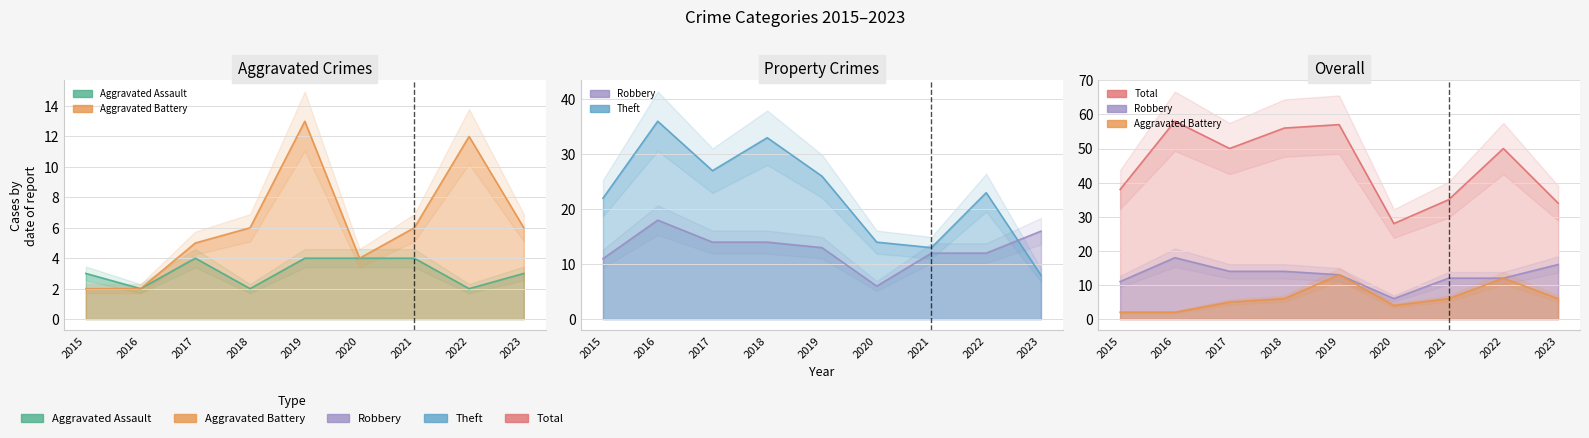

What is the value of the Total point at the 4th from the left?

56